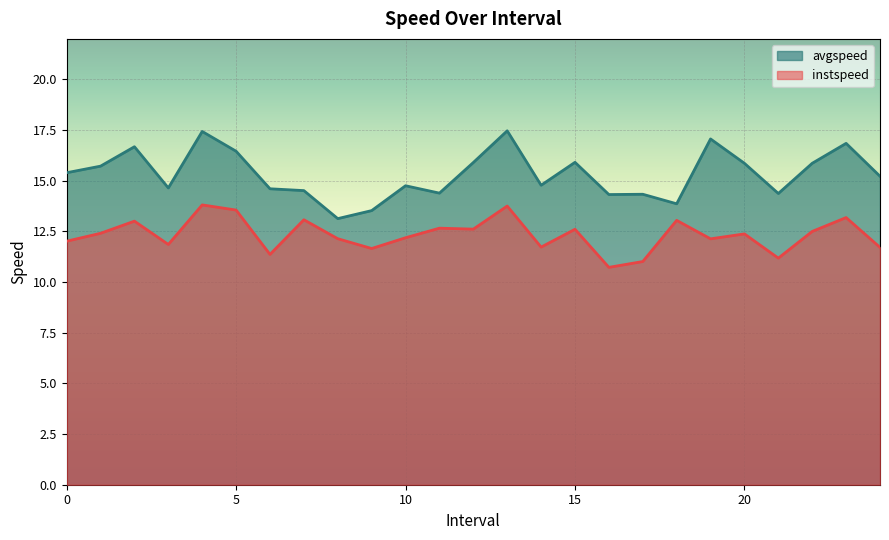

Which category has the highest value in the avgspeed series?

13.0